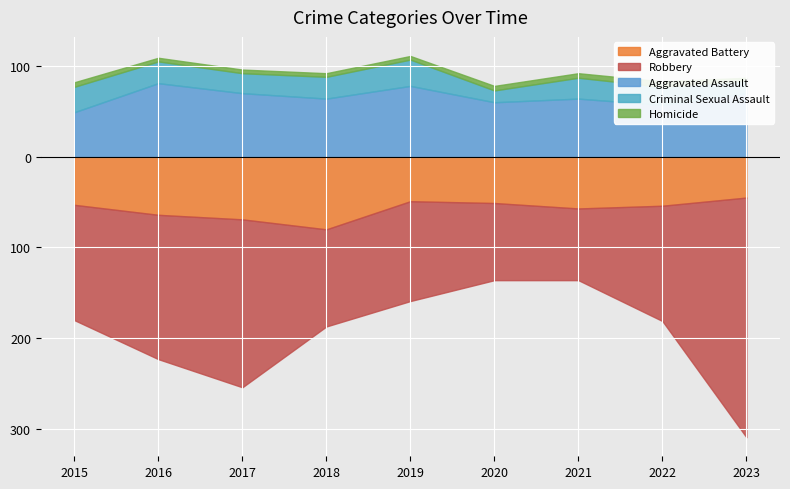

What is the difference between the maximum and minimum values in the Homicide series?

3